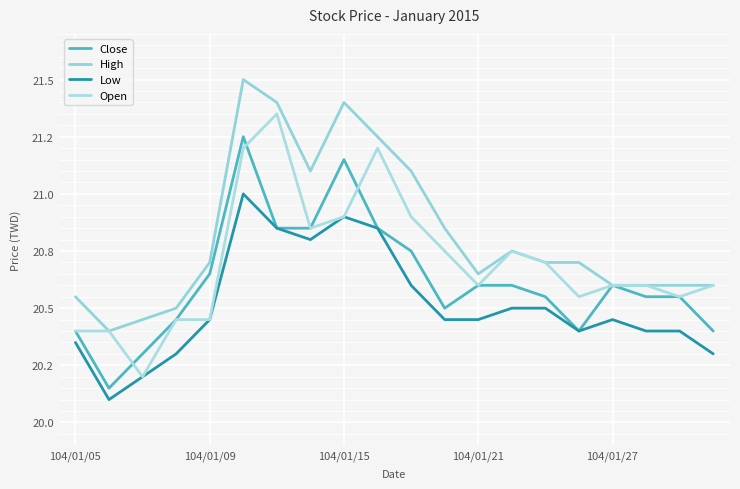

Is this an area chart (filled region under the line)?

No